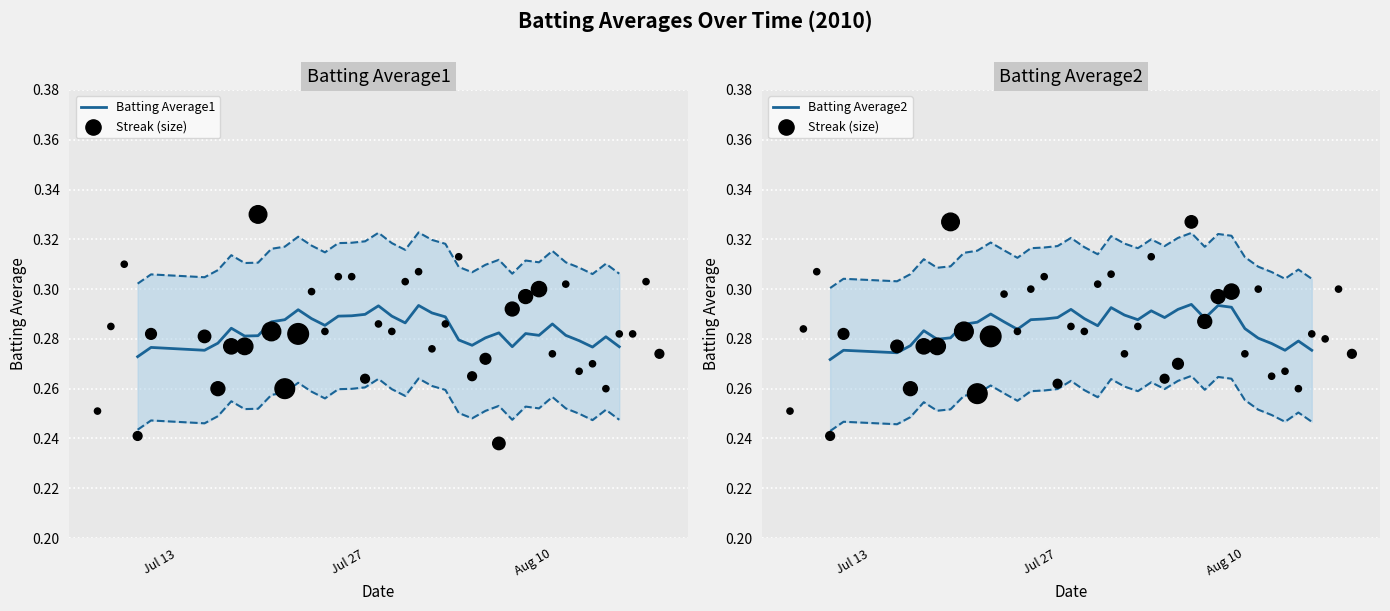

At how many categories does at least one series exceed 0?

40